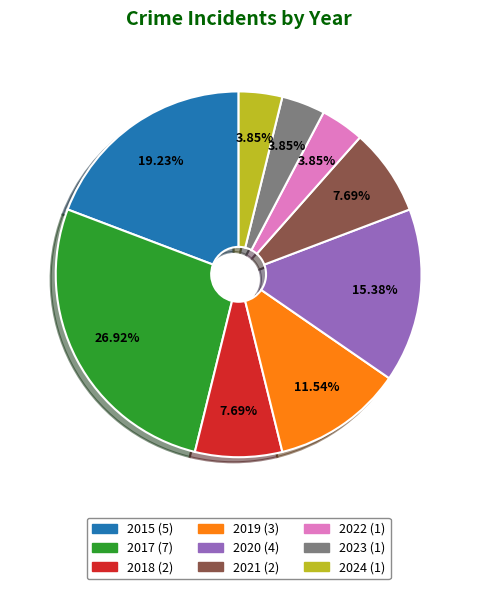

Is 2017 the majority of the pie?

No